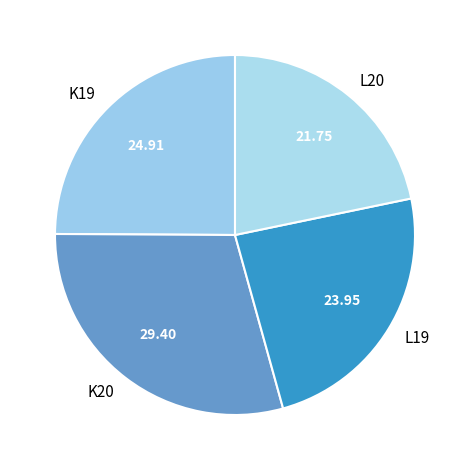

Is there any slice that represents more than half of the pie?

No